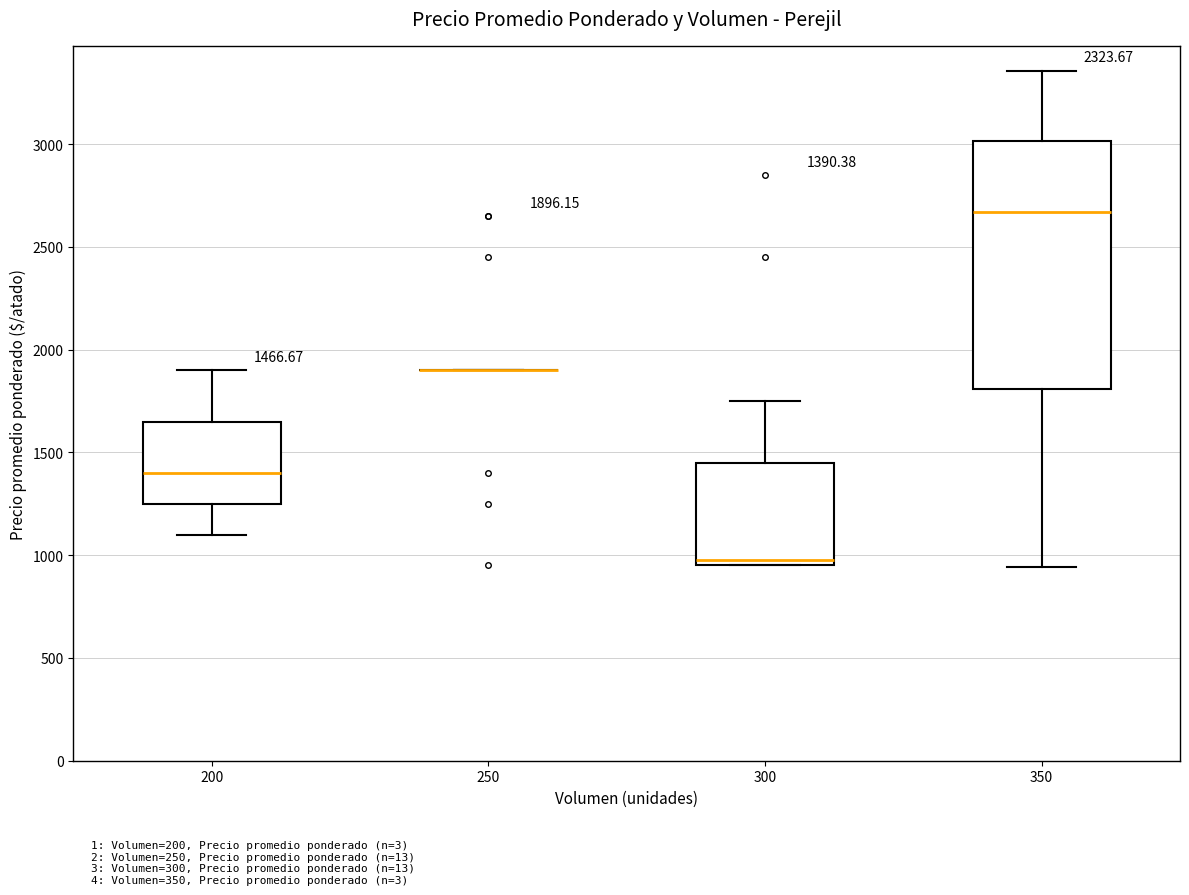

Comparing the boxes themselves (not the whiskers), which one is the tallest?

350